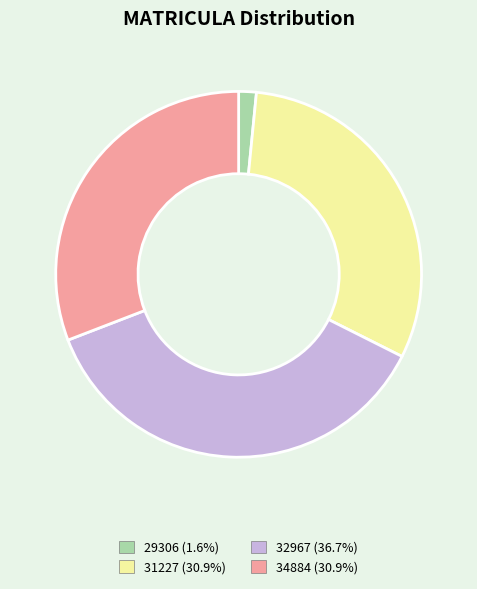

Approximately how many times larger is the value at 31227 (30.9%) compared to 34884 (30.9%)?

1.0